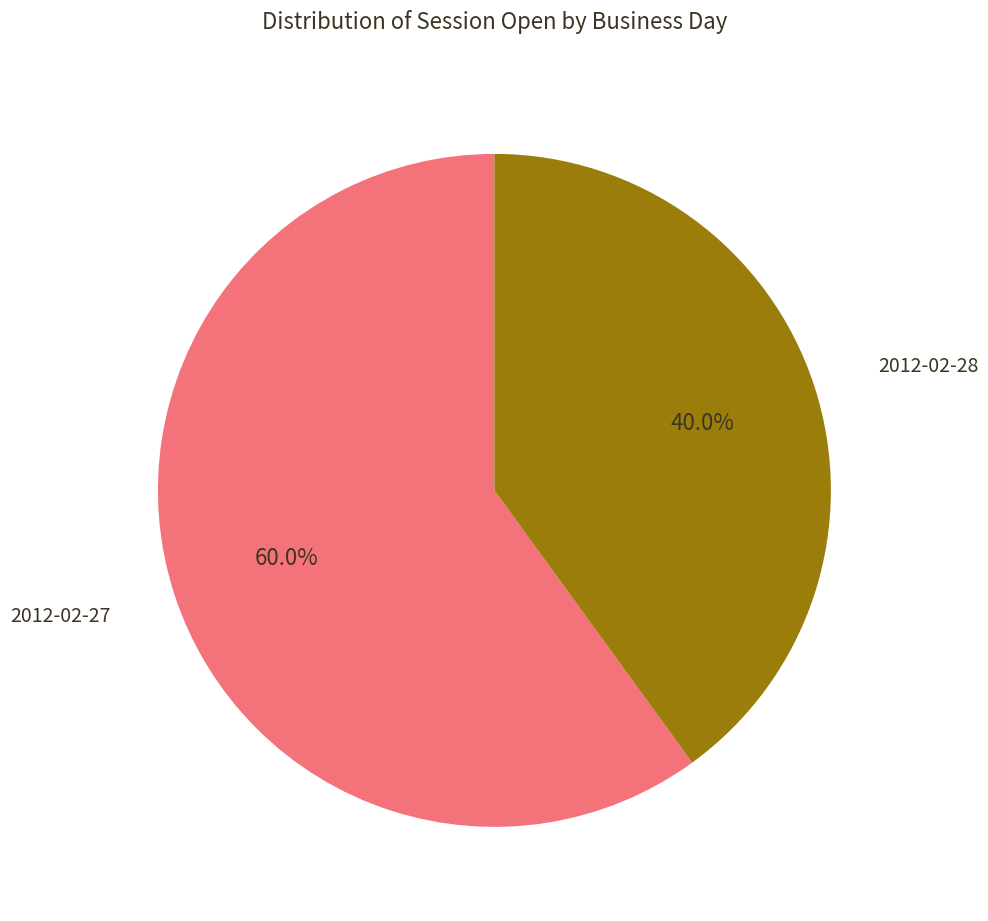

What percentage is NOT represented by 2012-02-28?

60.0%